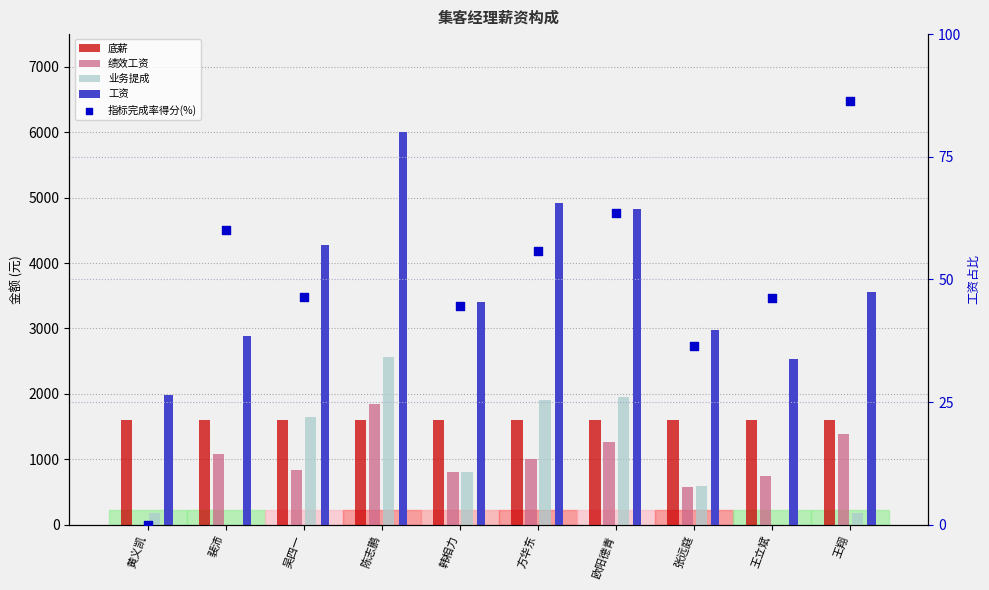

At how many categories does at least one series exceed 3425?

5